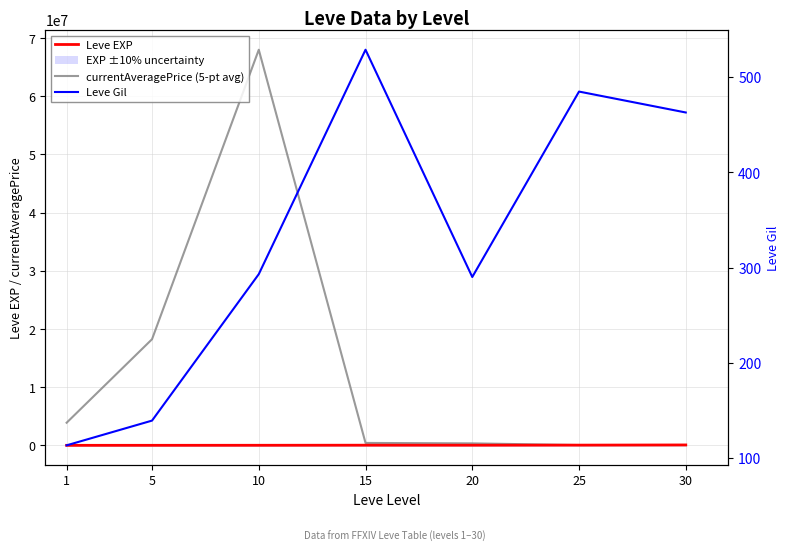

Which series has the largest range (max minus min)?

currentAveragePrice (5-pt avg)